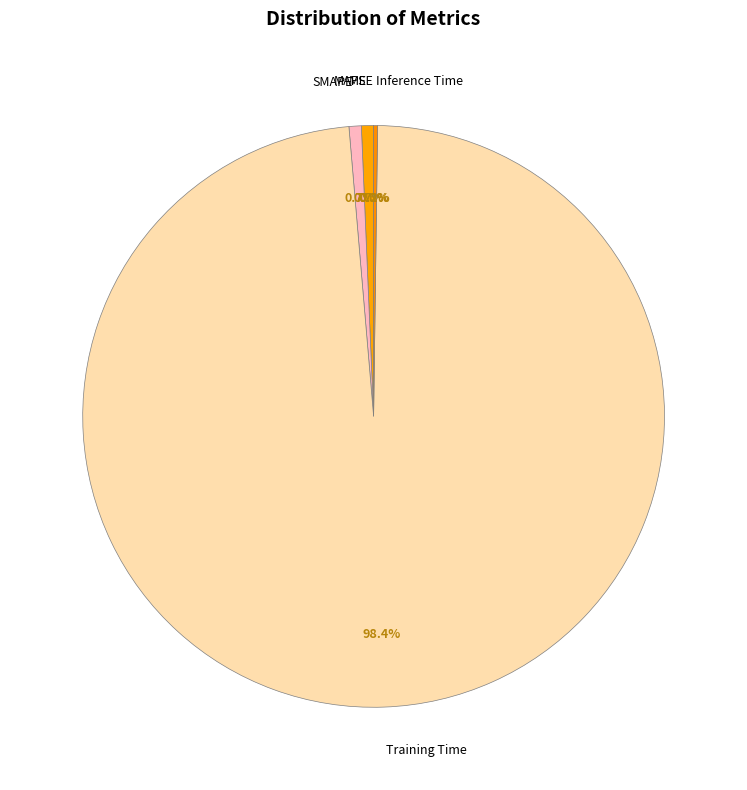

To the nearest percent, what is the combined percentage of Training Time and MAPE?

99%